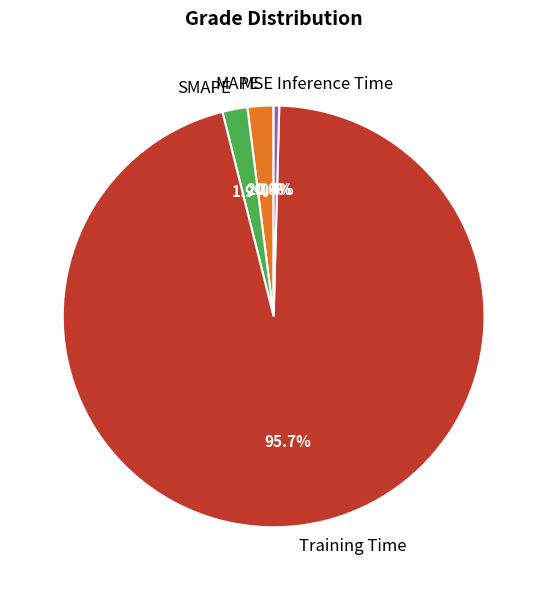

Which category has the biggest portion of the pie?

Training Time